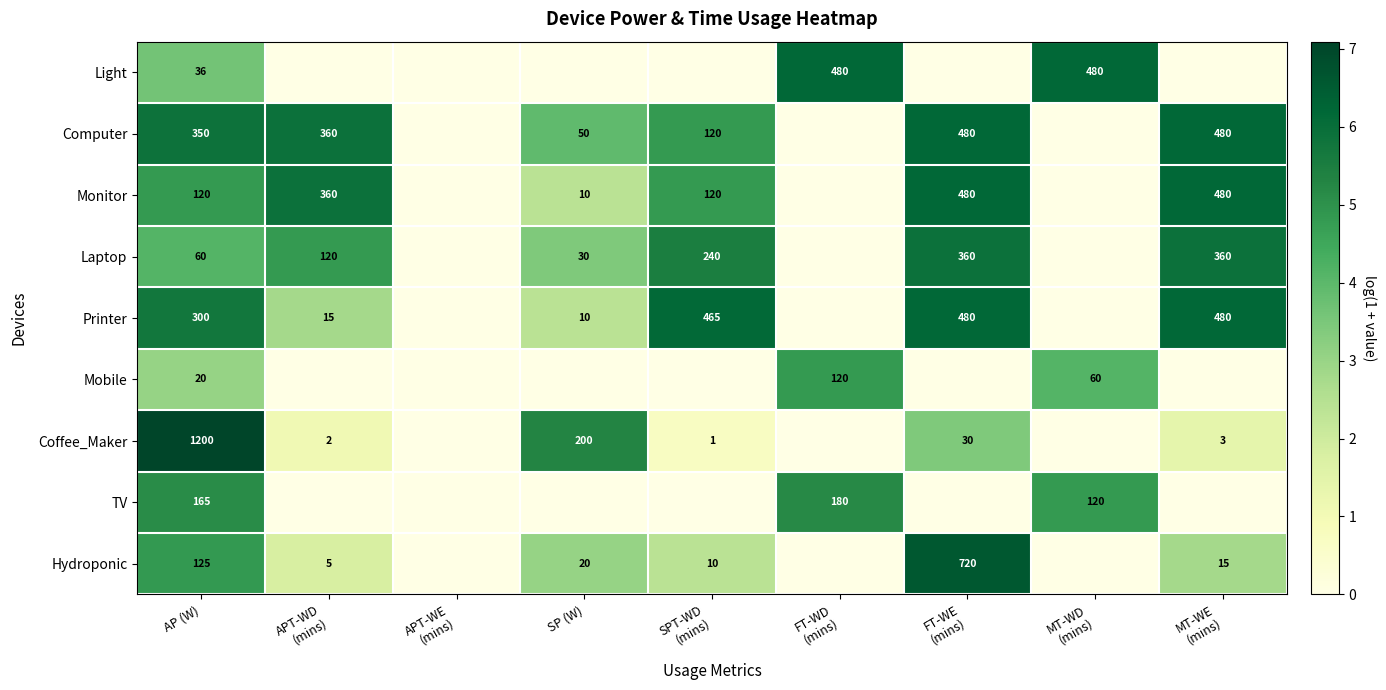

The value of Computer at SP (W) is 79. True or false?

False